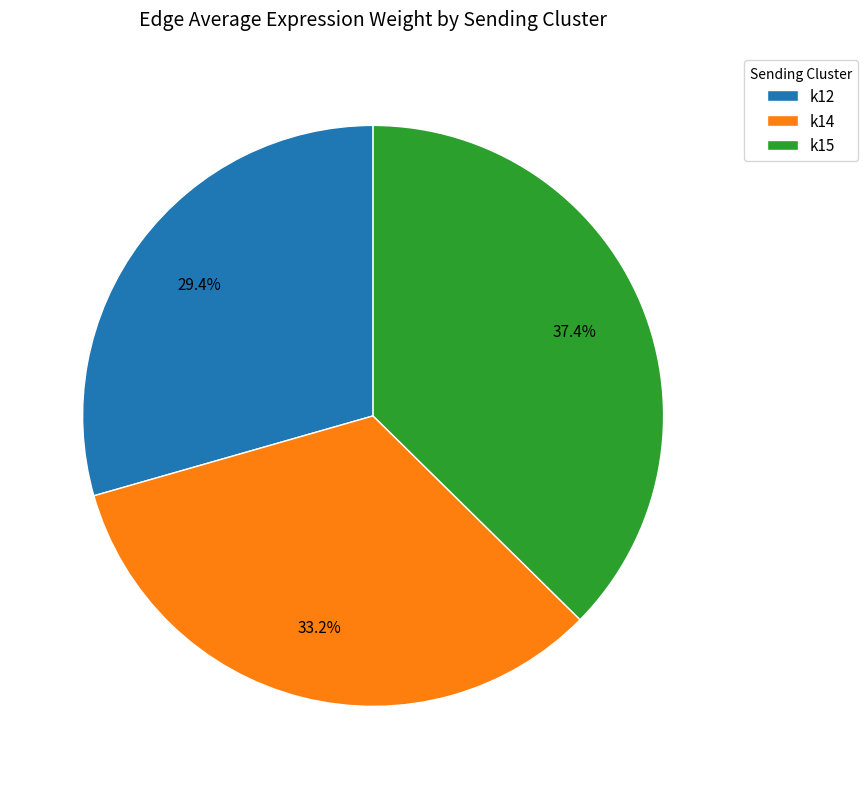

Does any single category account for the majority?

No